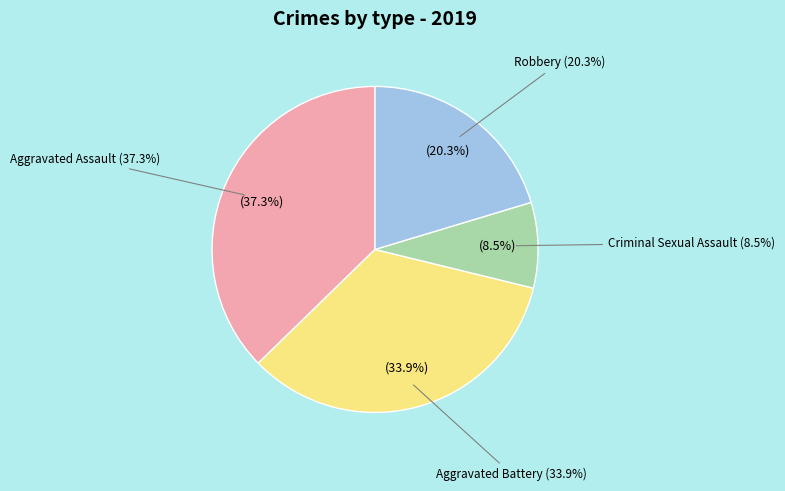

To the nearest percent, what is the combined percentage of Criminal Sexual Assault and Robbery?

29%